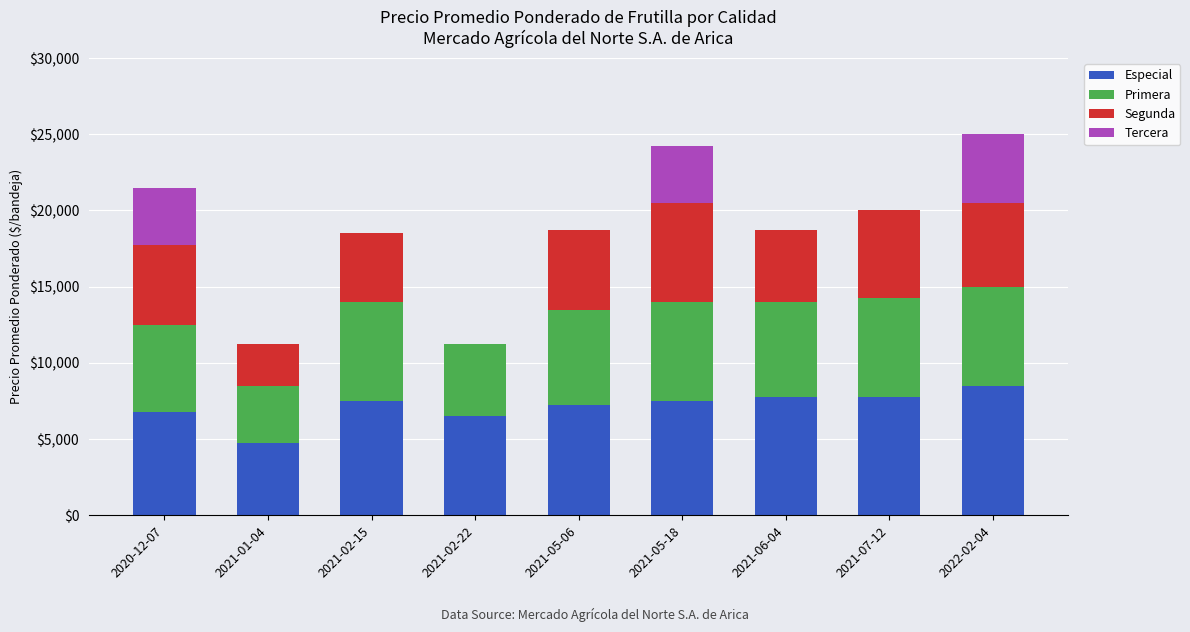

What is the highest value of the Especial series?

8500